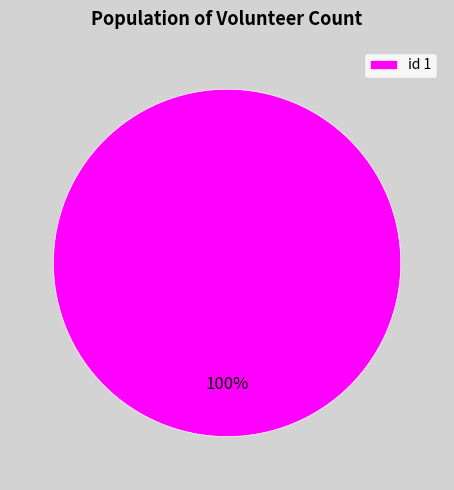

Is it true that id 1 is 100% of the pie?

True